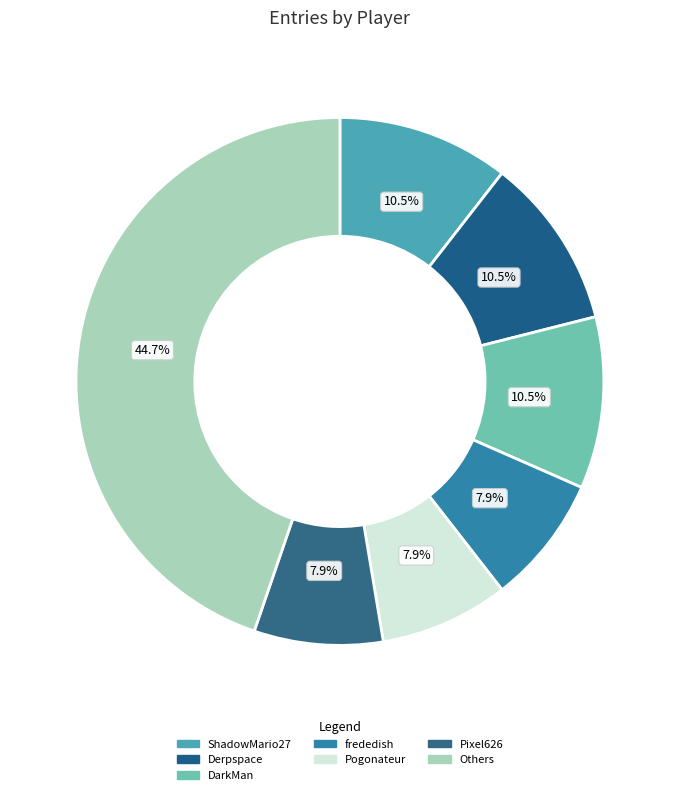

Is there any slice that represents more than half of the pie?

No